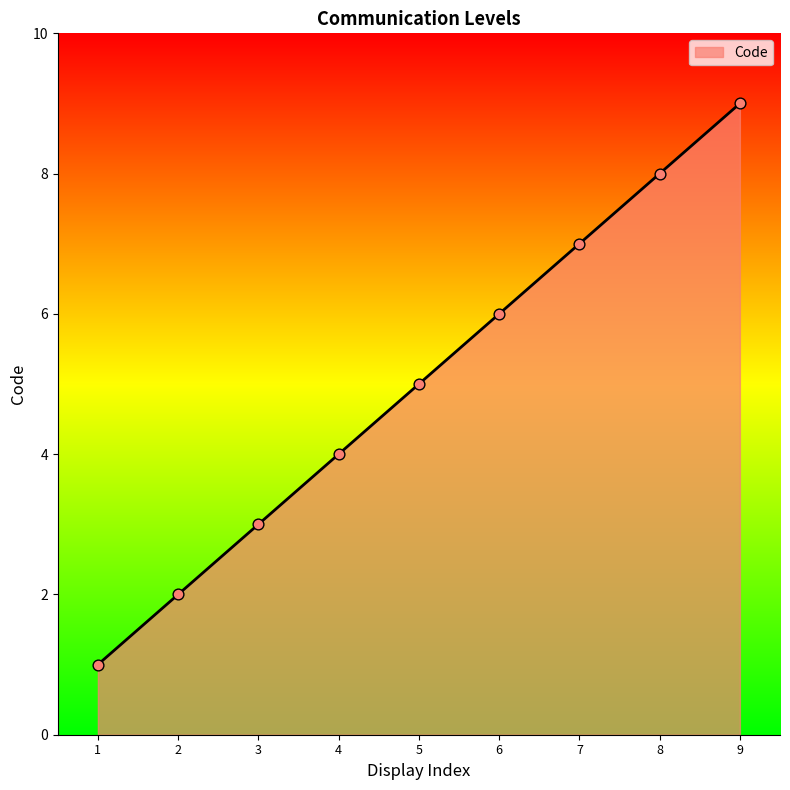

What is the change in value from 1 to 5?

+4